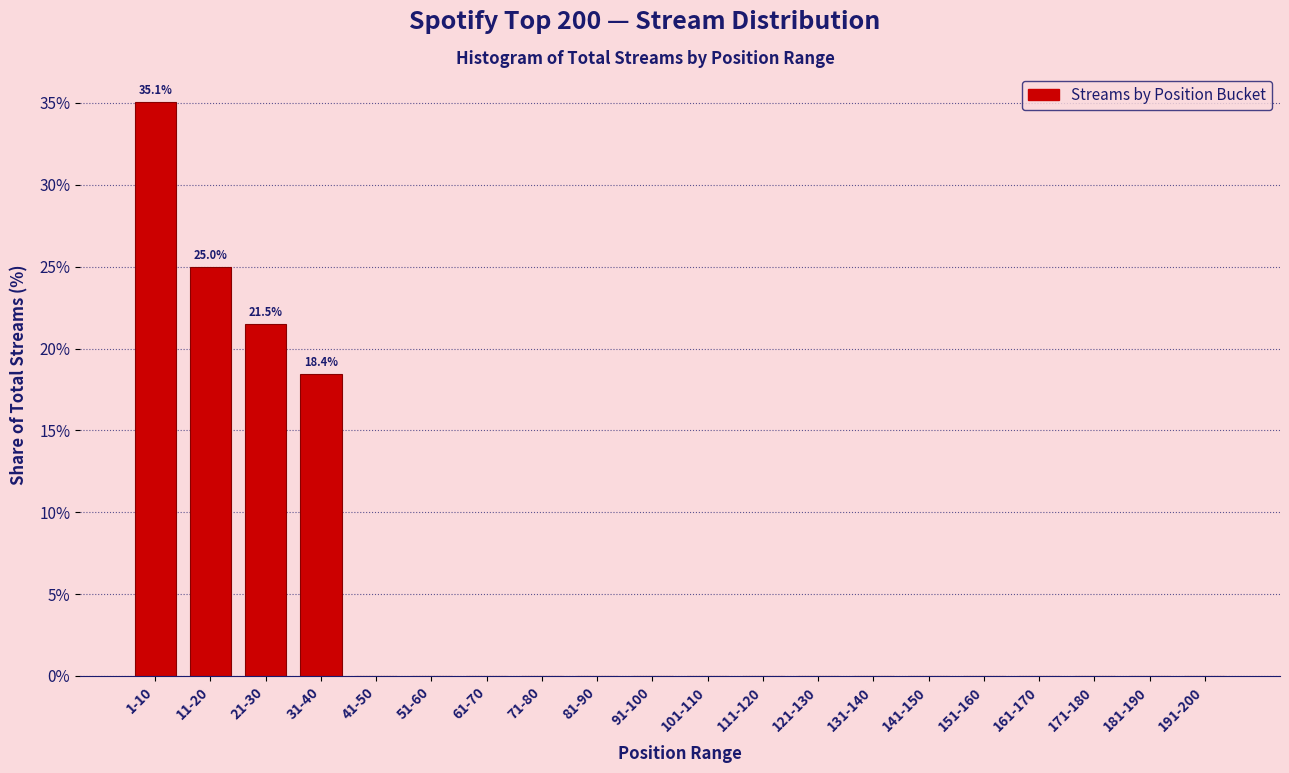

Reading left to right, transcribe all the data shown in this chart.

1-10=35.1	11-20=25.0	21-30=21.5	31-40=18.4	41-50=0.0	51-60=0.0	61-70=0.0	71-80=0.0	81-90=0.0	91-100=0.0	101-110=0.0	111-120=0.0	121-130=0.0	131-140=0.0	141-150=0.0	151-160=0.0	161-170=0.0	171-180=0.0	181-190=0.0	191-200=0.0